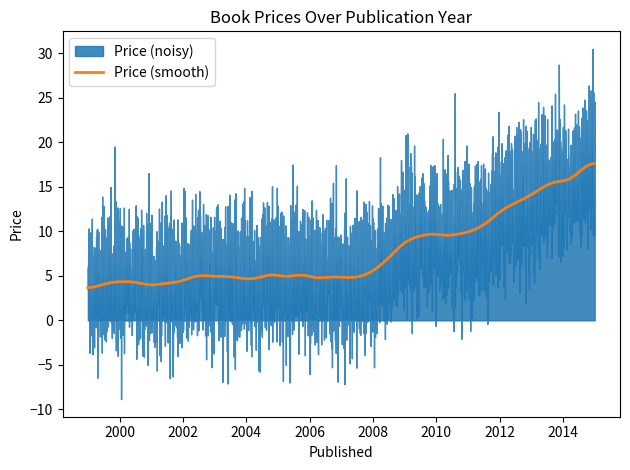

What is the highest value of the Price (smooth) series?

17.6